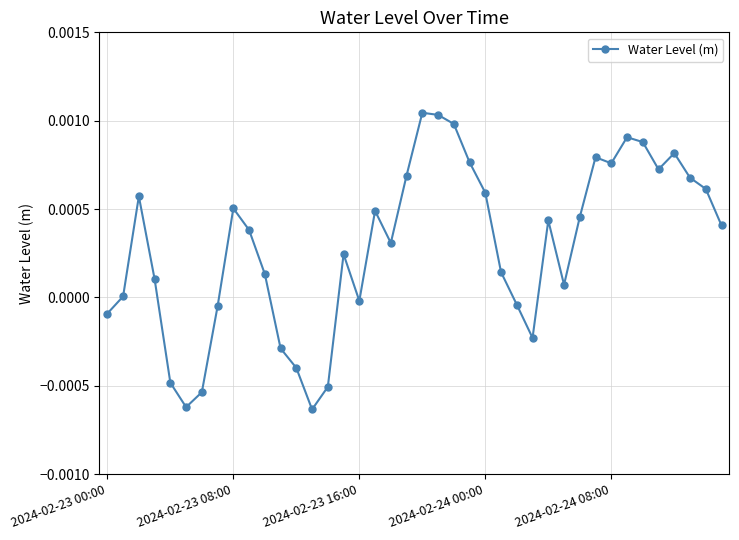

True or false: the data has more than 2 interior local peaks.

True